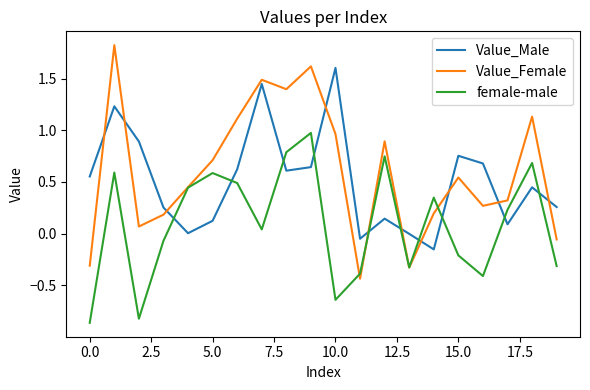

At how many categories does at least one series exceed 1?

7